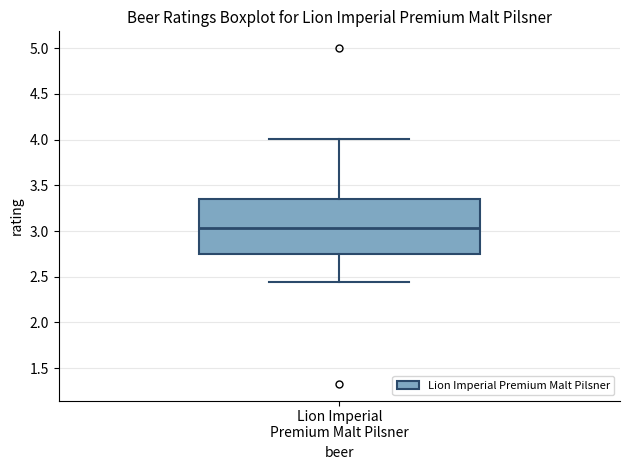

Read this box plot against the y-axis: the position of the median line, the range covered by the box, and the ends of both whiskers. The values are not printed on the chart, so give them approximately, as read against the axis.

median 3.05, box 2.75 to 3.35, whiskers 2.45 to 4.00